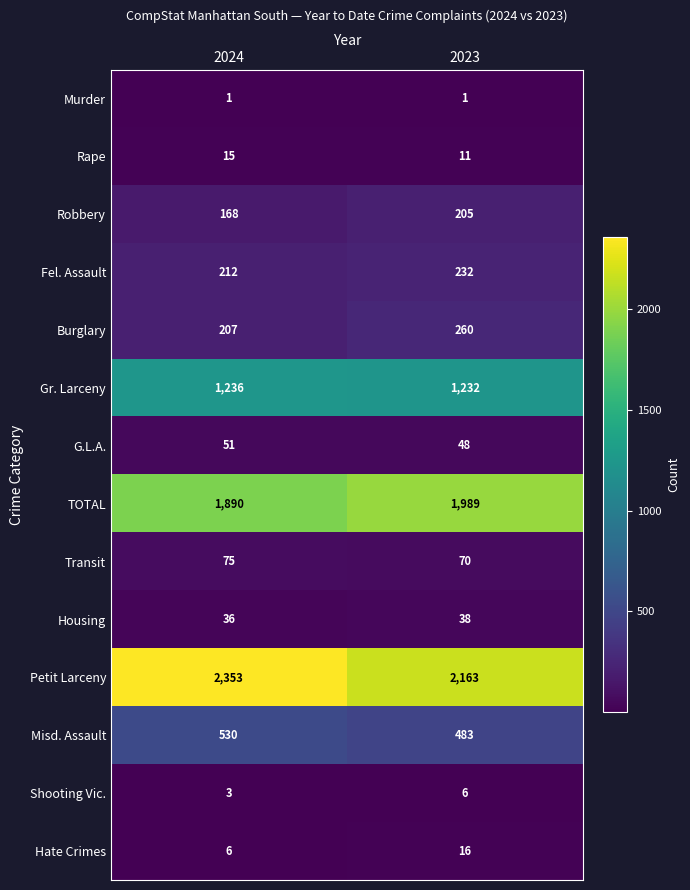

Read the Gr. Larceny value at 2024.

1236